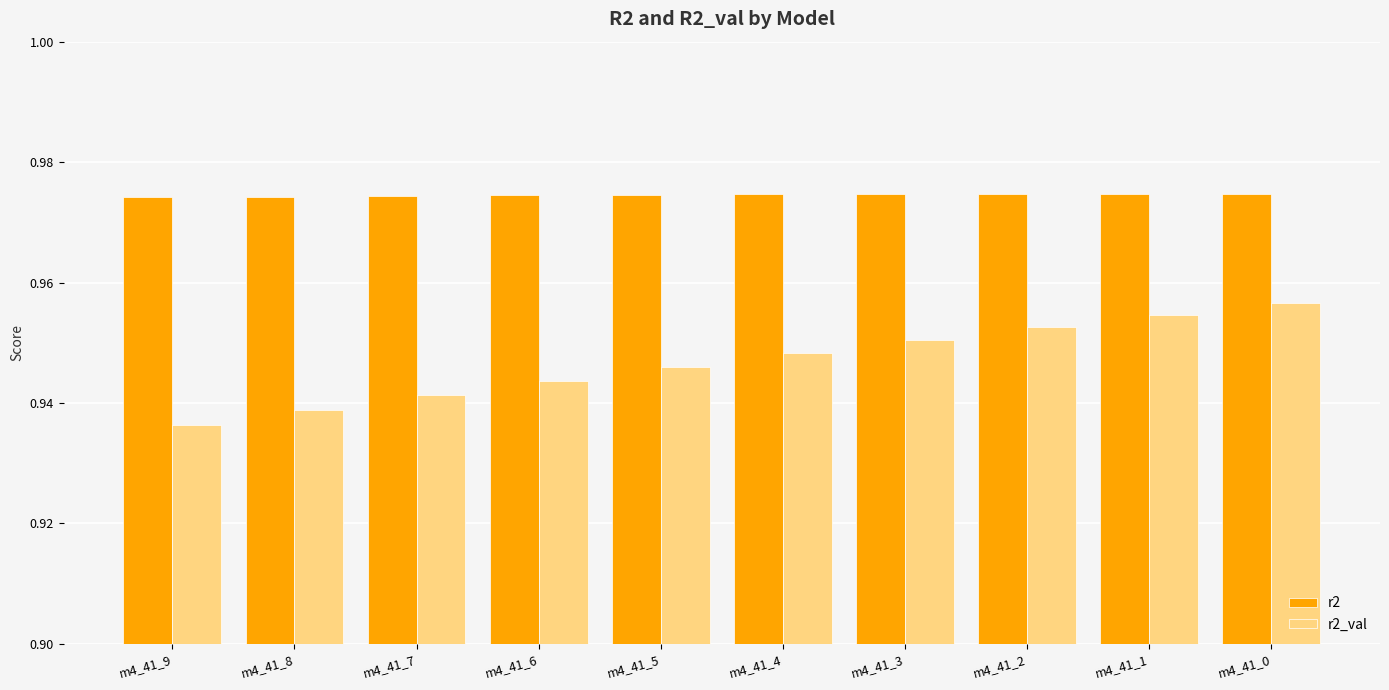

How many categories are shown in the chart?

10